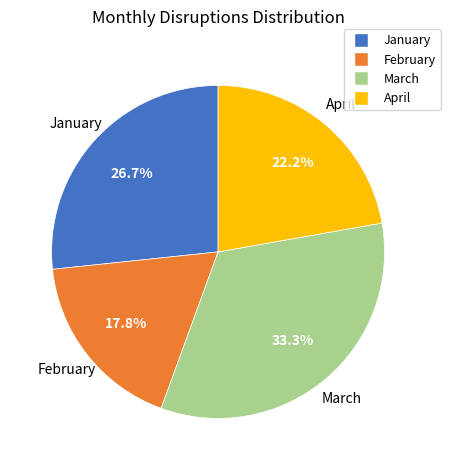

What is the ratio of the value at January to the value at March?

0.8